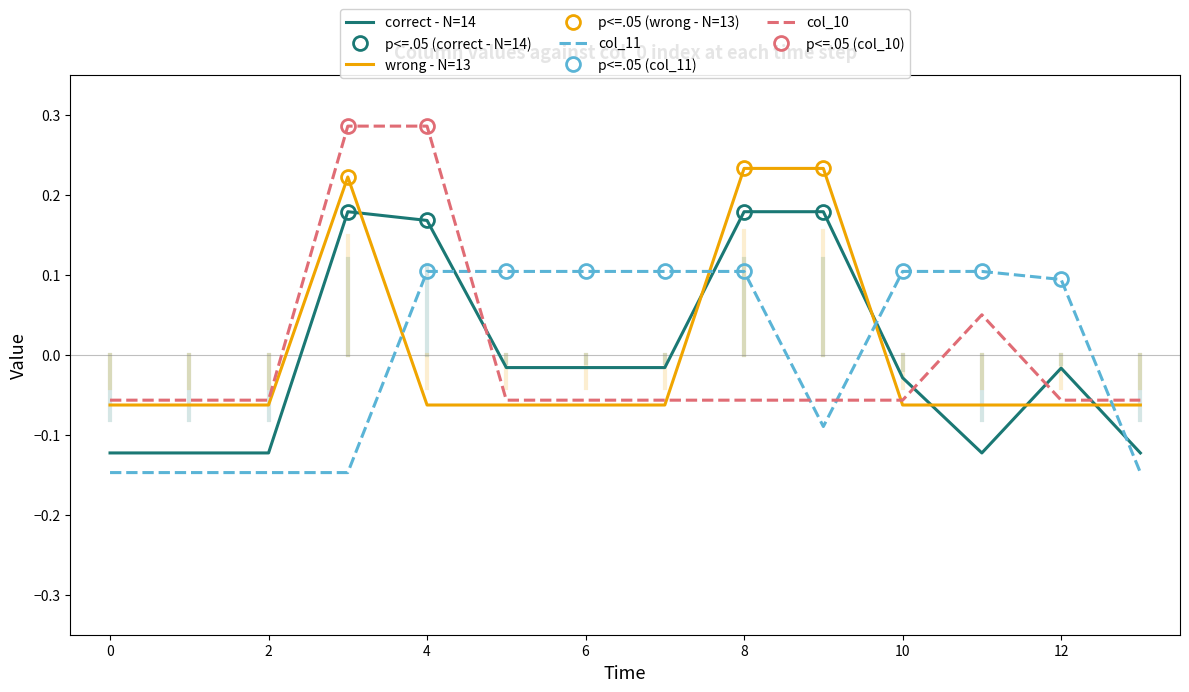

Which series has the widest spread of values?

col_10